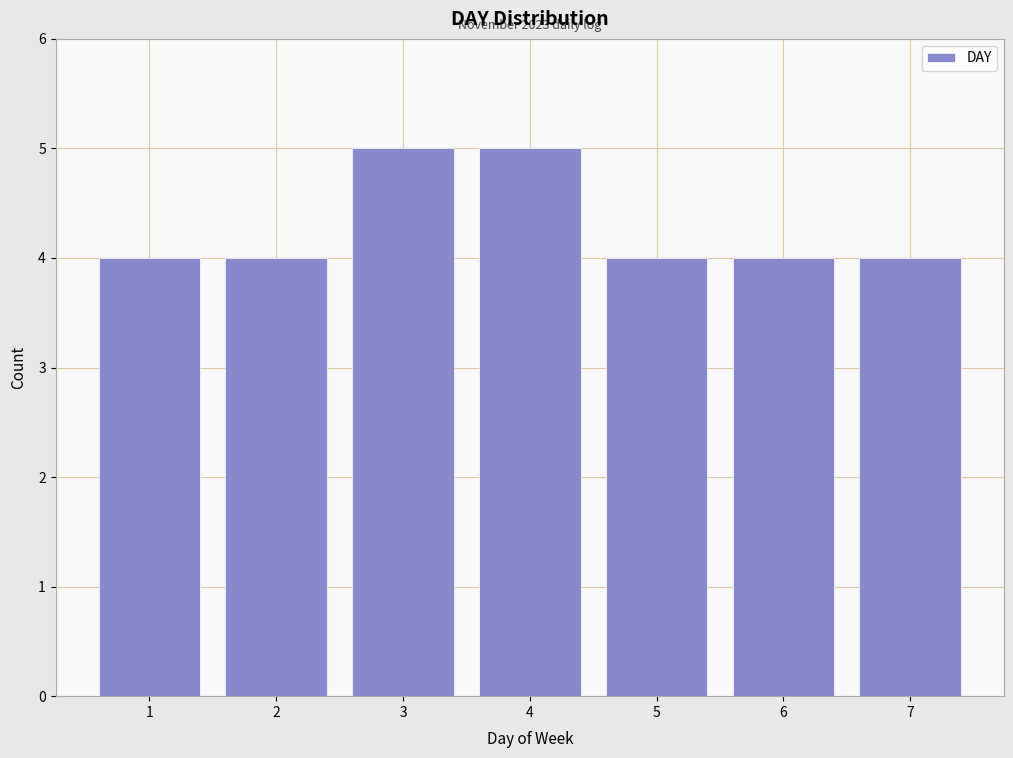

Reading left to right, extract all data points from this chart.

4	4	5	5	4	4	4